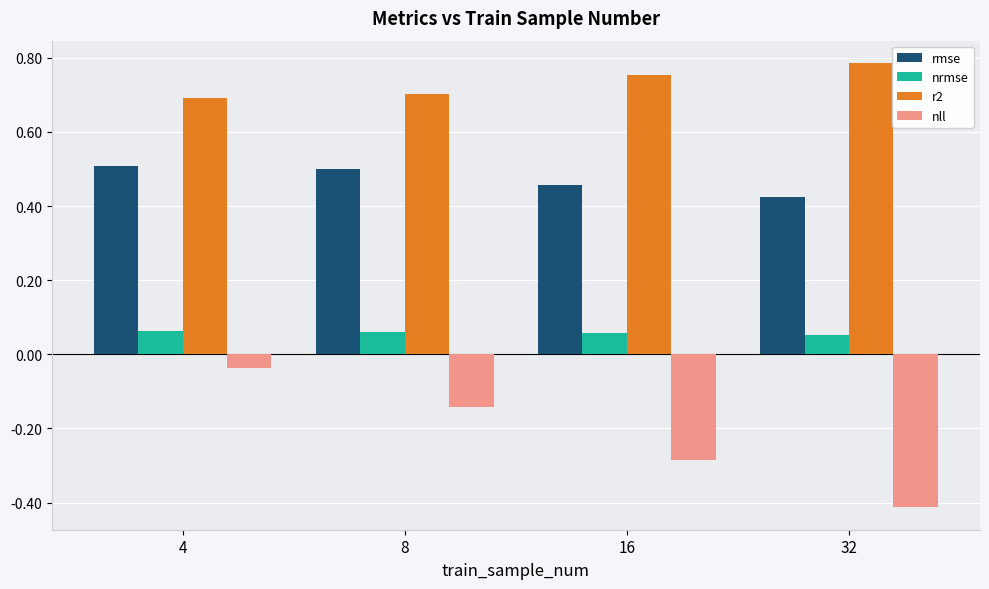

At how many categories does at least one series exceed 0?

4